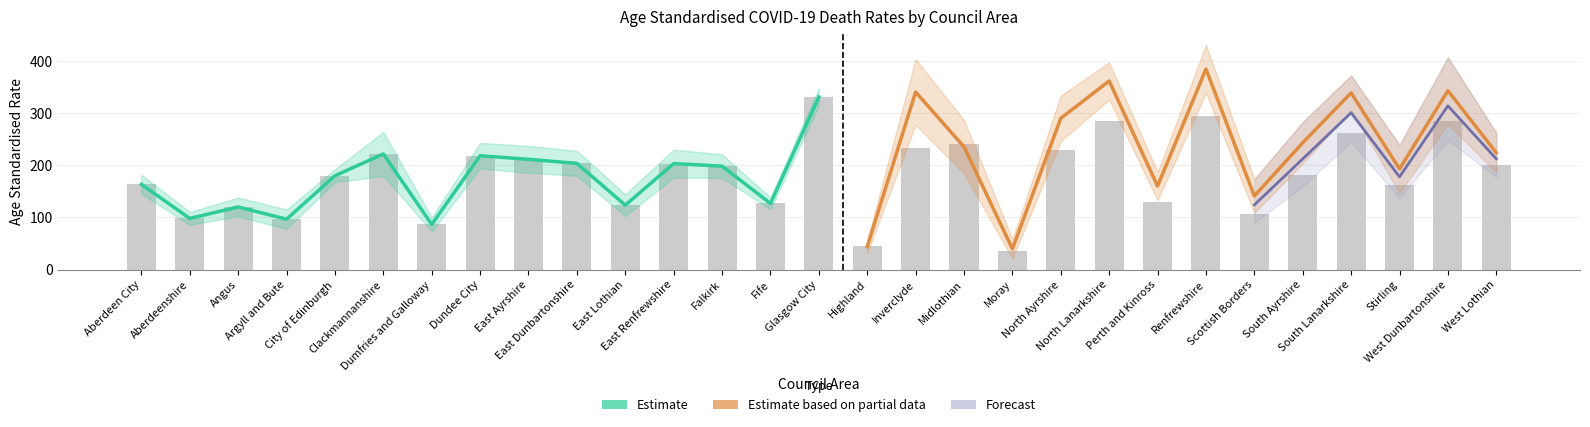

Which has a higher value, Scottish Borders or Dumfries and Galloway?

Scottish Borders